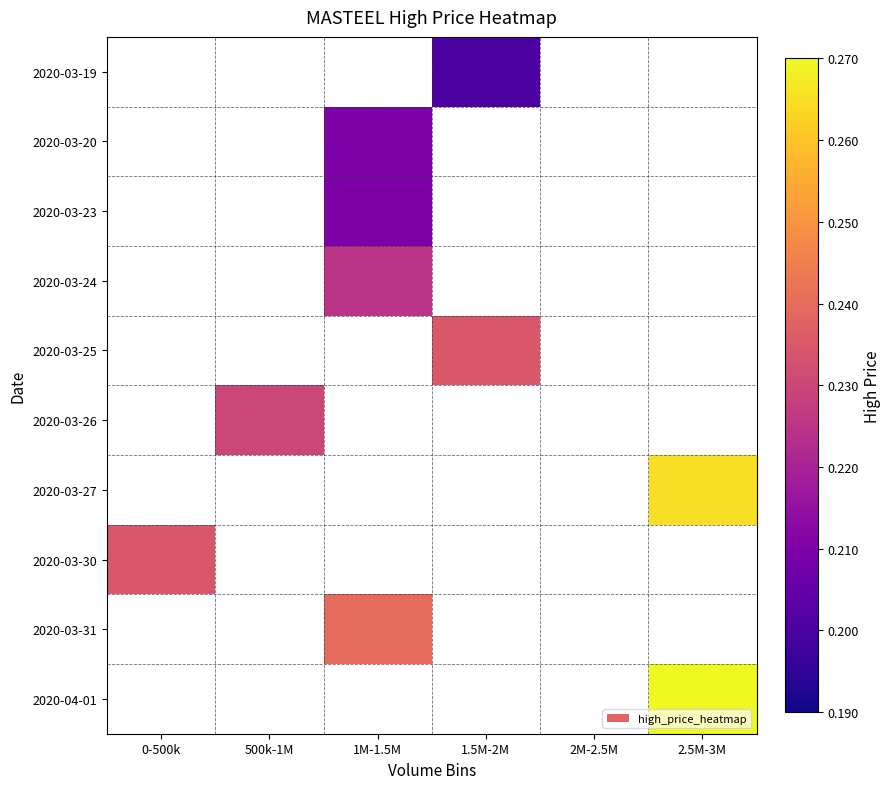

At which category does the chart reach its minimum across all series?

1.5M-2M